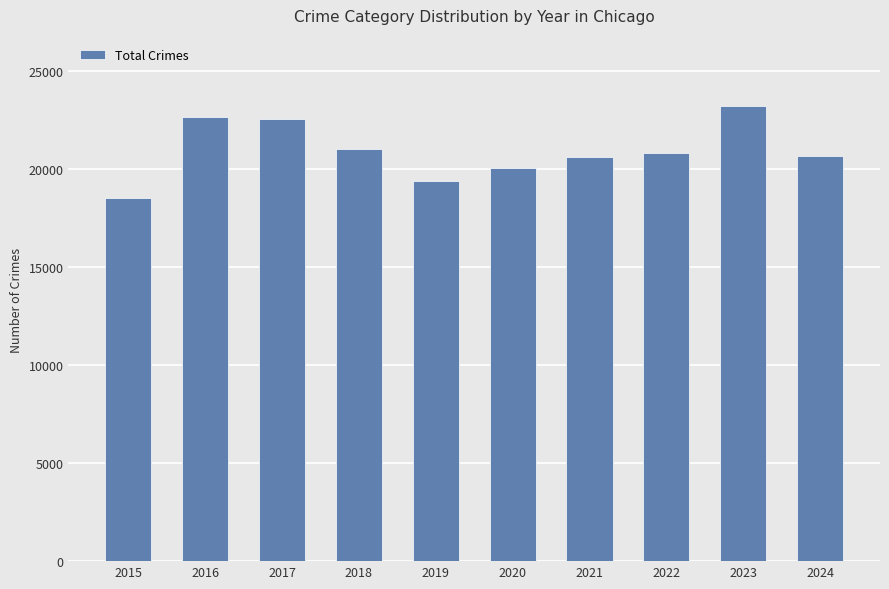

What is the sum of all values?

209345